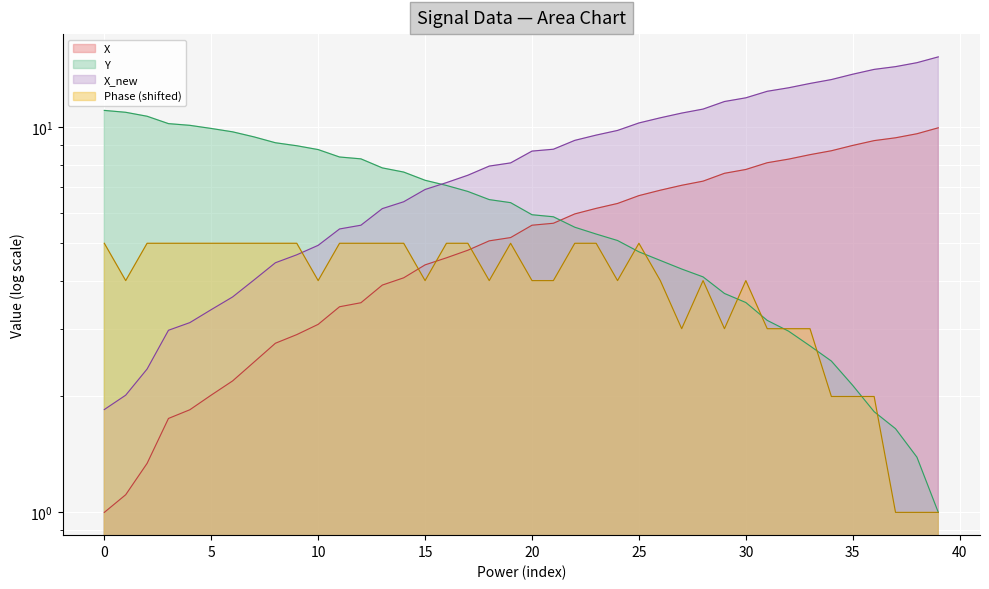

Reading right to left, list all the values displayed in this chart.

time: 15.2	14.7	14.4	14.1	13.7	13.3	13.0	12.7	12.4	11.9	11.7	11.2	10.9	10.6	10.3	9.8	9.5	9.3	8.8	8.7	8.1	7.9	7.5	7.2	6.9	6.4	6.2	5.6	5.4	4.9	4.7	4.5	4.0	3.6	3.4	3.1	3.0	2.4	2.0	1.8
X: 10.0	9.6	9.4	9.2	9.0	8.7	8.5	8.3	8.1	7.8	7.6	7.3	7.1	6.9	6.6	6.3	6.2	6.0	5.6	5.6	5.2	5.1	4.8	4.6	4.4	4.1	3.9	3.5	3.4	3.1	2.9	2.7	2.5	2.2	2.0	1.8	1.8	1.3	1.1	1.0
Y: 1.0	1.4	1.6	1.8	2.1	2.5	2.7	3.0	3.2	3.5	3.7	4.1	4.3	4.5	4.8	5.1	5.3	5.5	5.9	5.9	6.4	6.5	6.8	7.1	7.3	7.7	7.8	8.3	8.4	8.8	9.0	9.1	9.4	9.7	9.9	10.1	10.2	10.7	10.9	11.1
Phase: 1.0	1.0	1.0	2.0	2.0	2.0	3.0	3.0	3.0	4.0	3.0	4.0	3.0	4.0	5.0	4.0	5.0	5.0	4.0	4.0	5.0	4.0	5.0	5.0	4.0	5.0	5.0	5.0	5.0	4.0	5.0	5.0	5.0	5.0	5.0	5.0	5.0	5.0	4.0	5.0